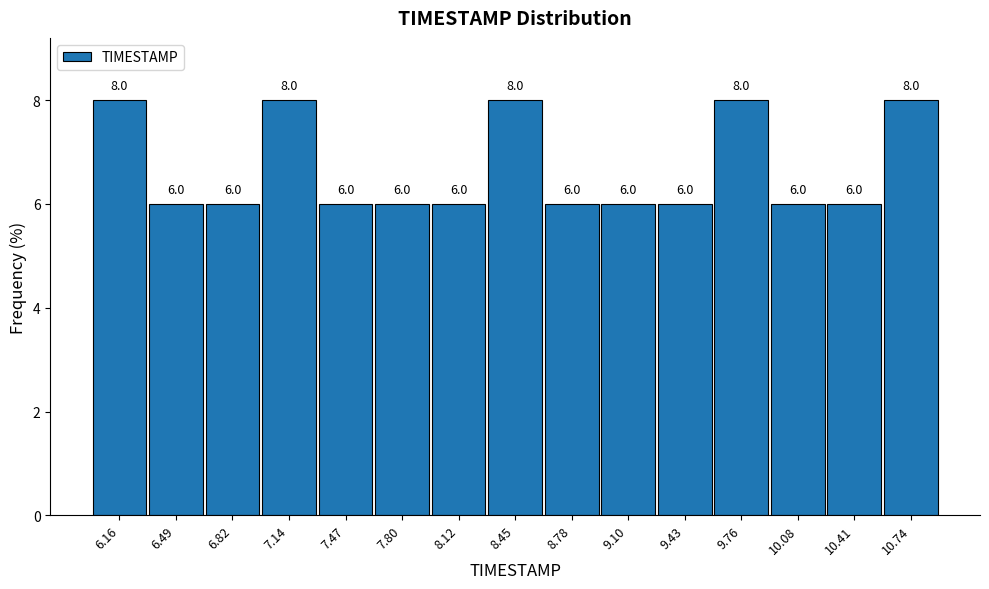

Reading left to right, transcribe this chart: for each bar, give the range it covers on the x-axis and its height. The bar edges are not printed on the chart, so give them approximately, as read against the axis.

6.00 to 6.35: 8.0
6.35 to 6.65: 6.0
6.65 to 7.00: 6.0
7.00 to 7.30: 8.0
7.30 to 7.65: 6.0
7.65 to 7.95: 6.0
7.95 to 8.30: 6.0
8.30 to 8.60: 8.0
8.60 to 8.95: 6.0
8.95 to 9.25: 6.0
9.25 to 9.60: 6.0
9.60 to 9.90: 8.0
9.90 to 10.25: 6.0
10.25 to 10.55: 6.0
10.55 to 10.90: 8.0